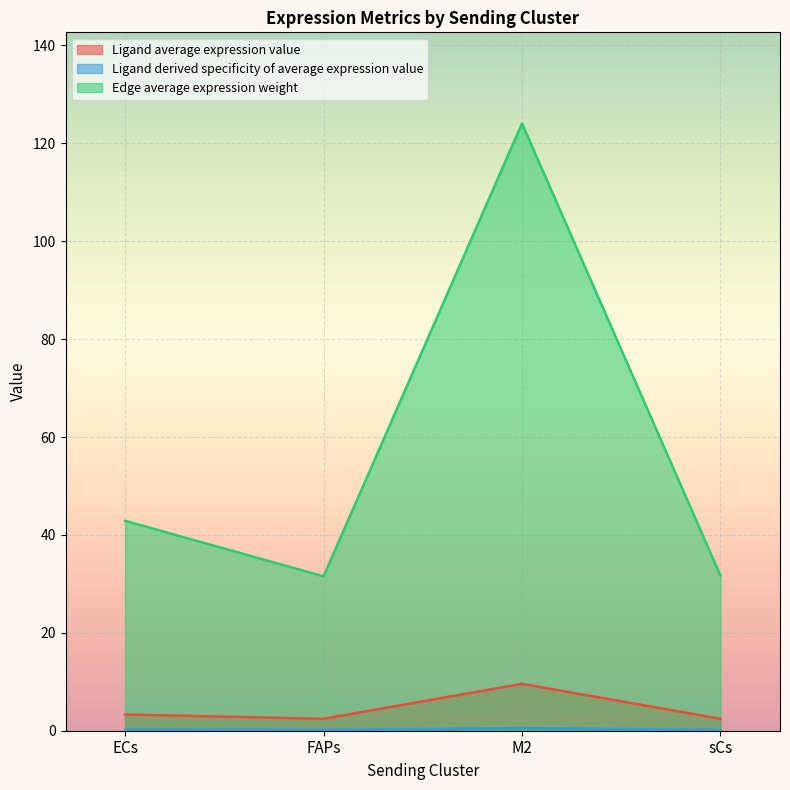

What is the label of the 4th point from the left?

sCs